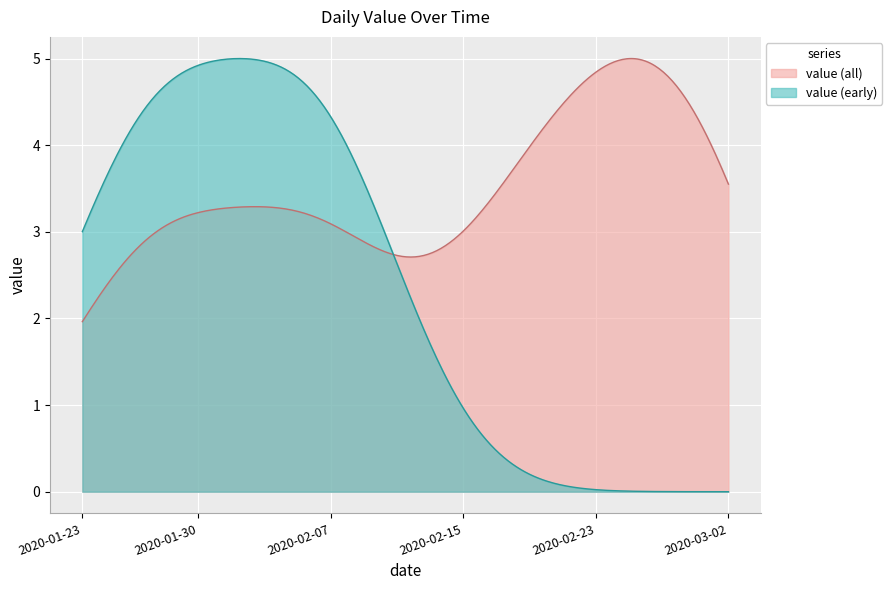

True or false: the data shows 1 at 2020-01-24.

False